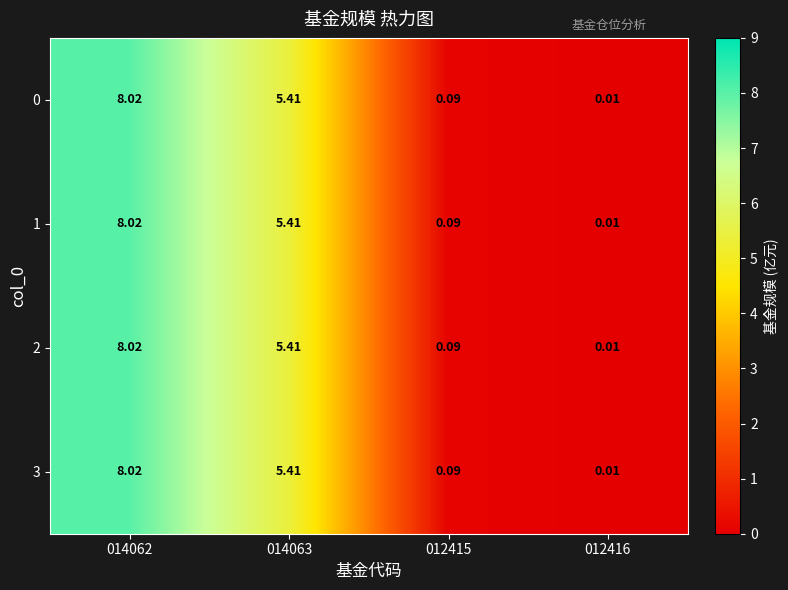

Is the value of 2 at 012415 greater than the value of 1 at 014063?

No